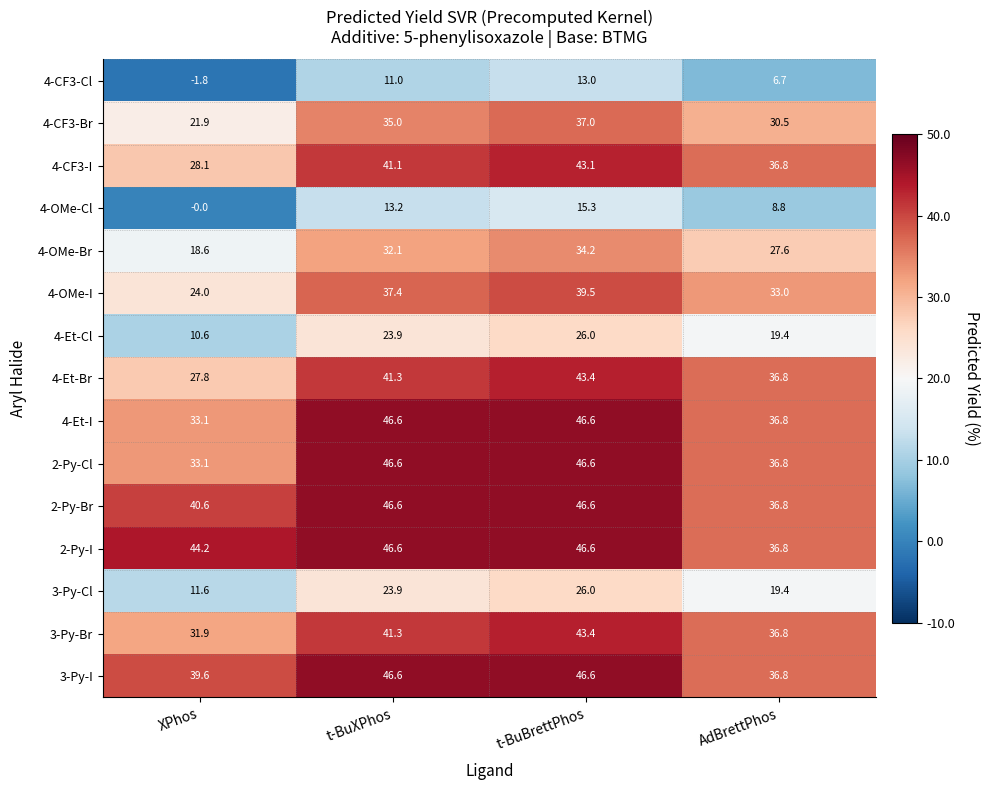

At which category does the chart reach its minimum across all series?

XPhos